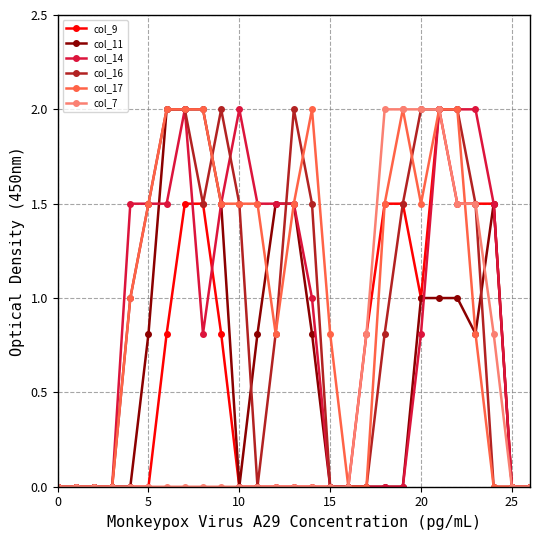

What is the maximum value for col_7?

2.0